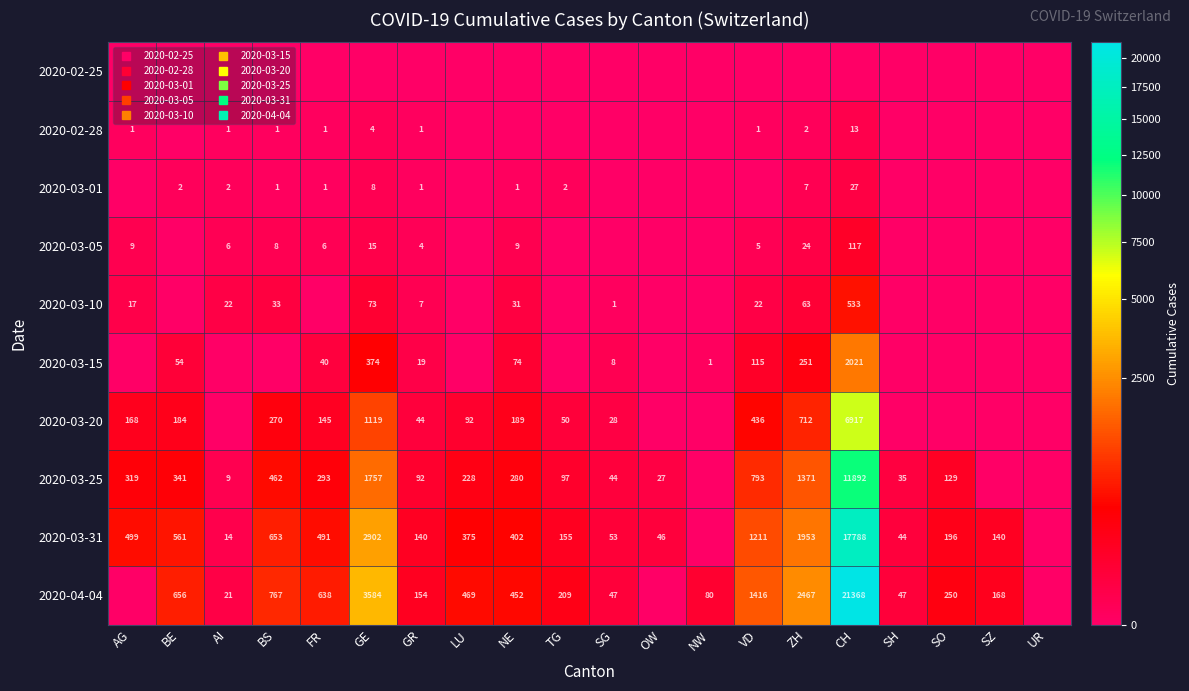

Where is 2020-03-31 nearest to the value 8894?

GE